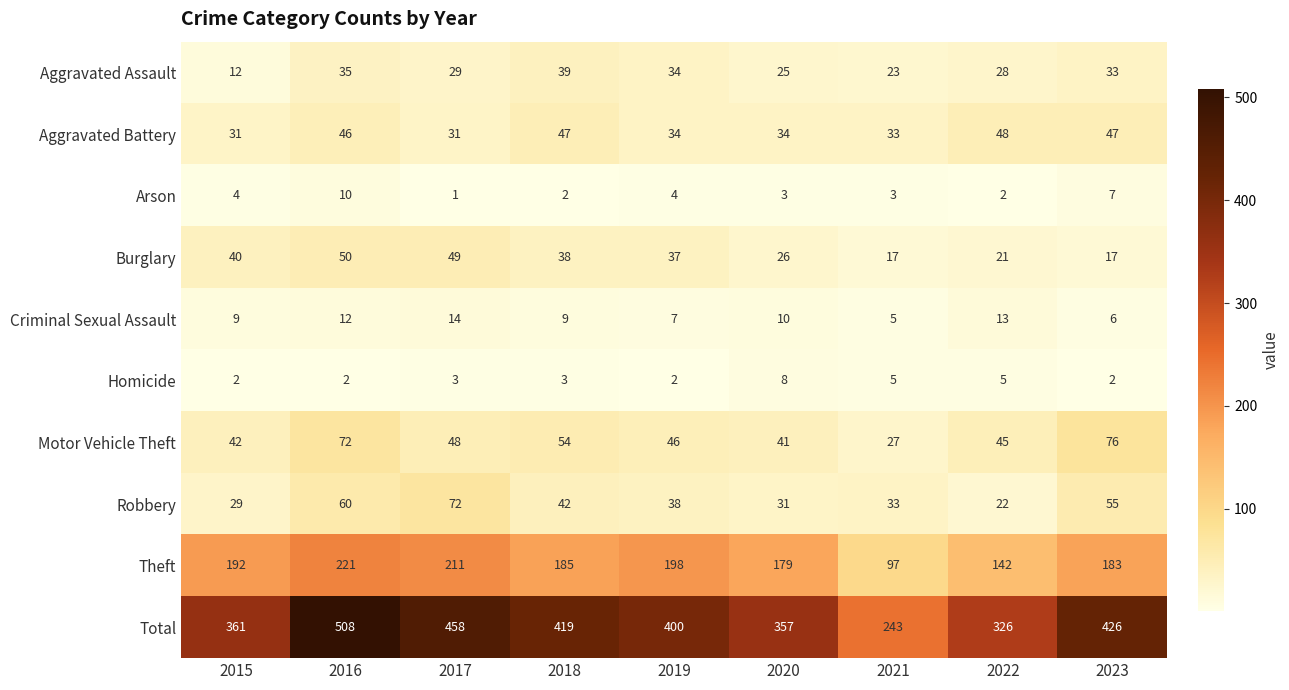

Read the Robbery value at 2022.

22